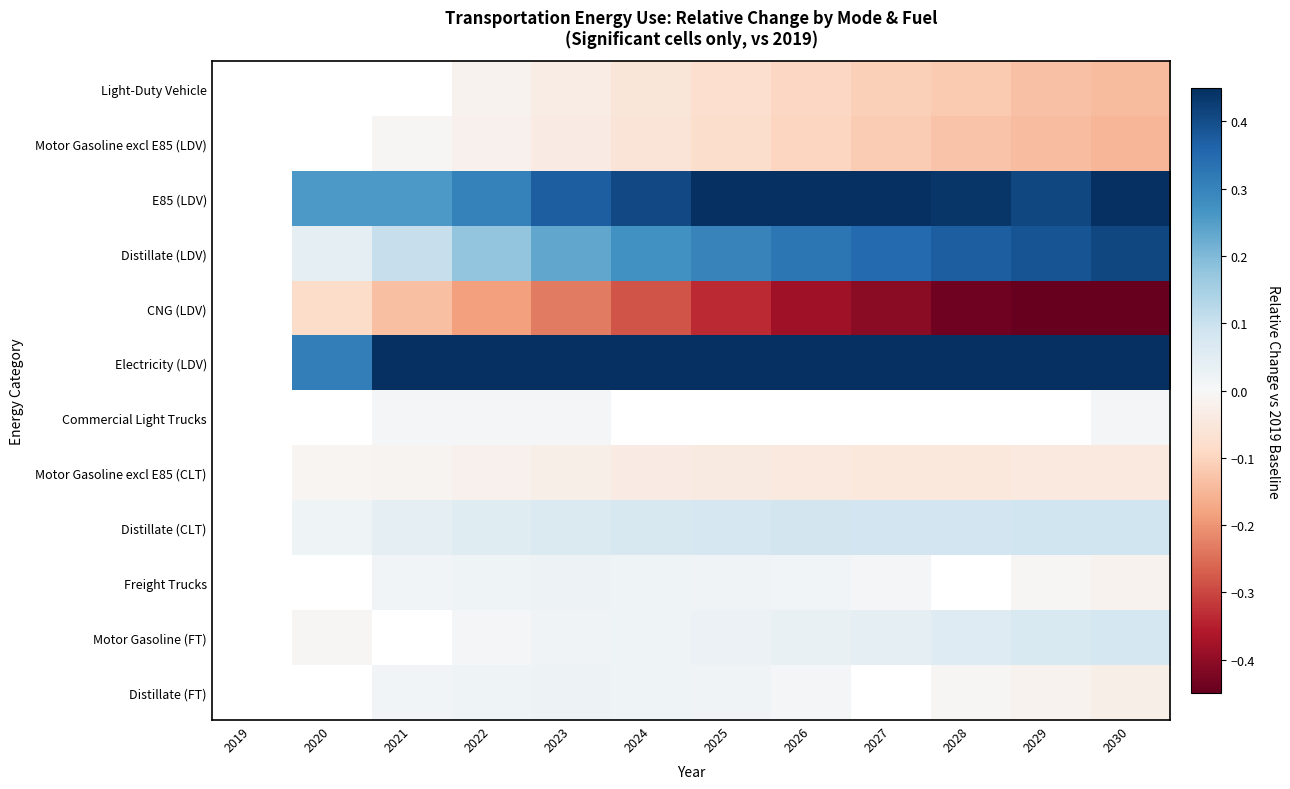

Reading right to left, list all the values displayed in this chart.

Light-Duty Vehicle: 2030=-0.1	2029=-0.1	2028=-0.1	2027=-0.1	2026=-0.1	2025=-0.1	2024=-0.1	2023=-0.0	2022=-0.0	2021=-0.0	2020=-0.0	2019=0.0
Motor Gasoline excl E85 (LDV): 2030=-0.2	2029=-0.1	2028=-0.1	2027=-0.1	2026=-0.1	2025=-0.1	2024=-0.1	2023=-0.0	2022=-0.0	2021=-0.0	2020=-0.0	2019=0.0
E85 (LDV): 2030=0.6	2029=0.4	2028=0.4	2027=0.5	2026=0.6	2025=0.6	2024=0.4	2023=0.4	2022=0.3	2021=0.3	2020=0.3	2019=0.0
Distillate (LDV): 2030=0.4	2029=0.4	2028=0.4	2027=0.4	2026=0.3	2025=0.3	2024=0.3	2023=0.2	2022=0.2	2021=0.1	2020=0.0	2019=0.0
CNG (LDV): 2030=-0.5	2029=-0.5	2028=-0.4	2027=-0.4	2026=-0.4	2025=-0.3	2024=-0.3	2023=-0.2	2022=-0.2	2021=-0.1	2020=-0.1	2019=0.0
Electricity (LDV): 2030=4.1	2029=3.7	2028=3.3	2027=2.9	2026=2.5	2025=2.2	2024=1.8	2023=1.4	2022=1.1	2021=0.7	2020=0.3	2019=0.0
Commercial Light Trucks: 2030=0.0	2029=0.0	2028=0.0	2027=0.0	2026=0.0	2025=0.0	2024=0.0	2023=0.0	2022=0.0	2021=0.0	2020=0.0	2019=0.0
Motor Gasoline excl E85 (CLT): 2030=-0.0	2029=-0.0	2028=-0.0	2027=-0.0	2026=-0.0	2025=-0.0	2024=-0.0	2023=-0.0	2022=-0.0	2021=-0.0	2020=-0.0	2019=0.0
Distillate (CLT): 2030=0.1	2029=0.1	2028=0.1	2027=0.1	2026=0.1	2025=0.1	2024=0.1	2023=0.1	2022=0.1	2021=0.0	2020=0.0	2019=0.0
Freight Trucks: 2030=-0.0	2029=-0.0	2028=-0.0	2027=0.0	2026=0.0	2025=0.0	2024=0.0	2023=0.0	2022=0.0	2021=0.0	2020=0.0	2019=0.0
Motor Gasoline (FT): 2030=0.1	2029=0.1	2028=0.1	2027=0.0	2026=0.0	2025=0.0	2024=0.0	2023=0.0	2022=0.0	2021=0.0	2020=-0.0	2019=0.0
Distillate (FT): 2030=-0.0	2029=-0.0	2028=-0.0	2027=0.0	2026=0.0	2025=0.0	2024=0.0	2023=0.0	2022=0.0	2021=0.0	2020=0.0	2019=0.0